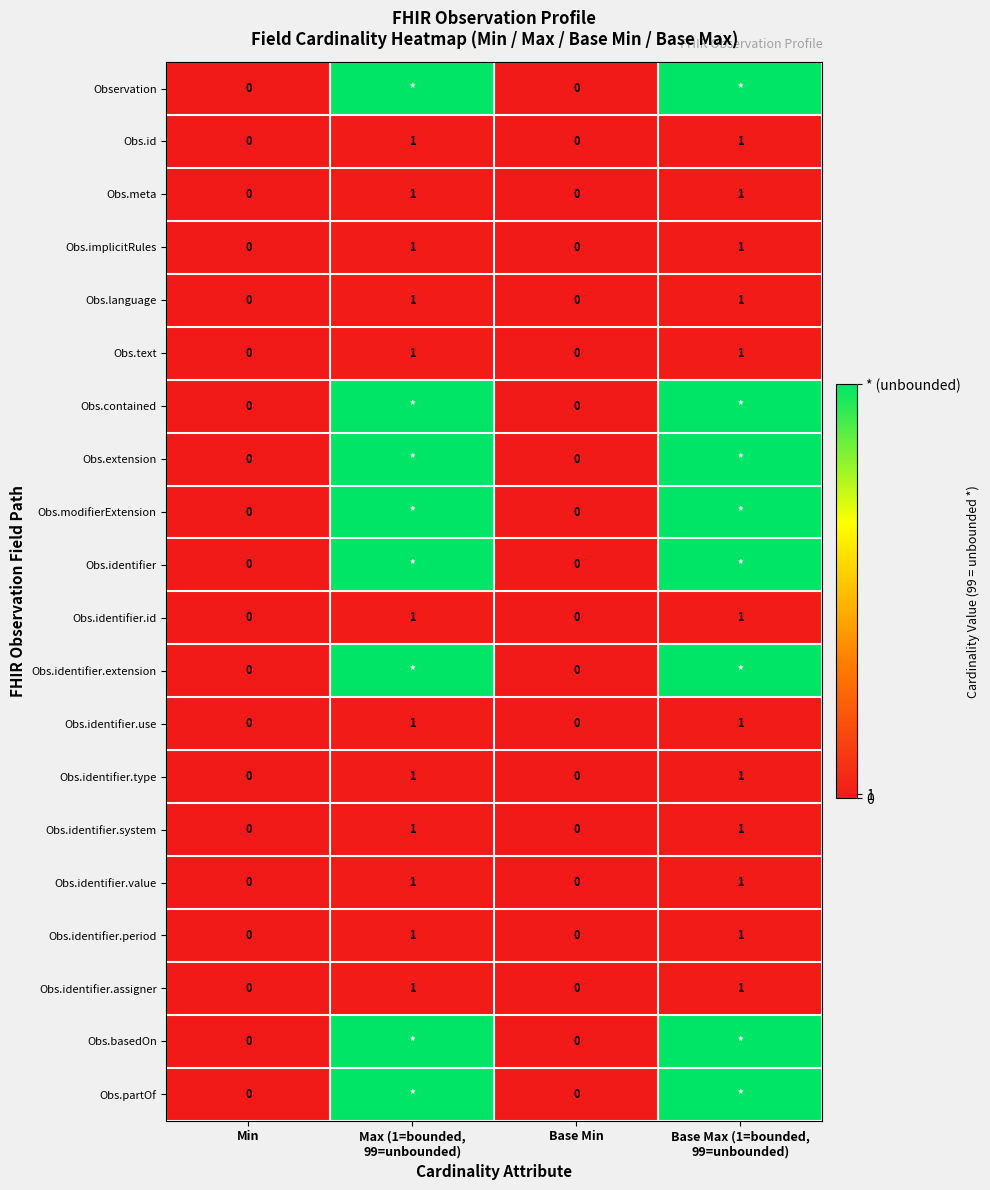

Is it true that Obs.implicitRules equals -1 at Base Min?

False